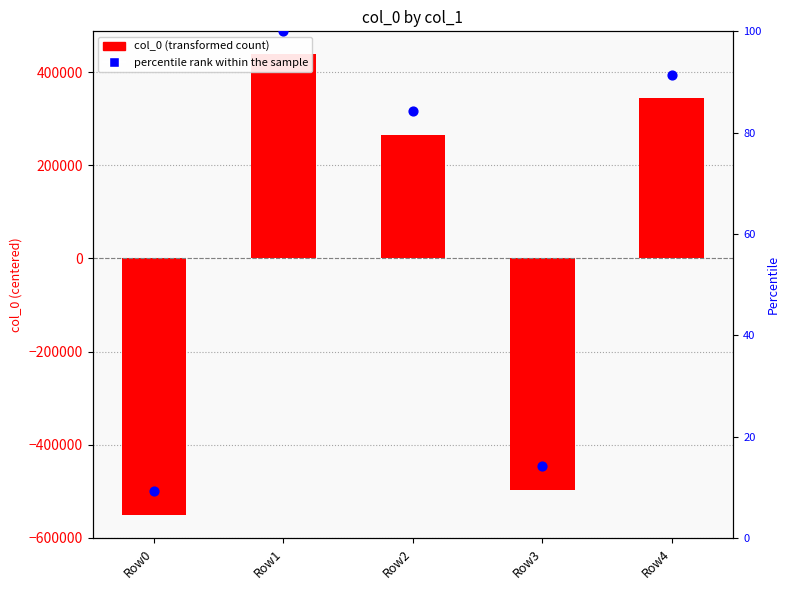

What is the total value across all series at Row3?

-498393.0